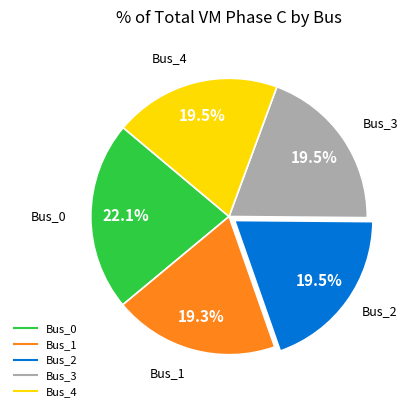

What portion of the pie excludes Bus_1?

80.7%